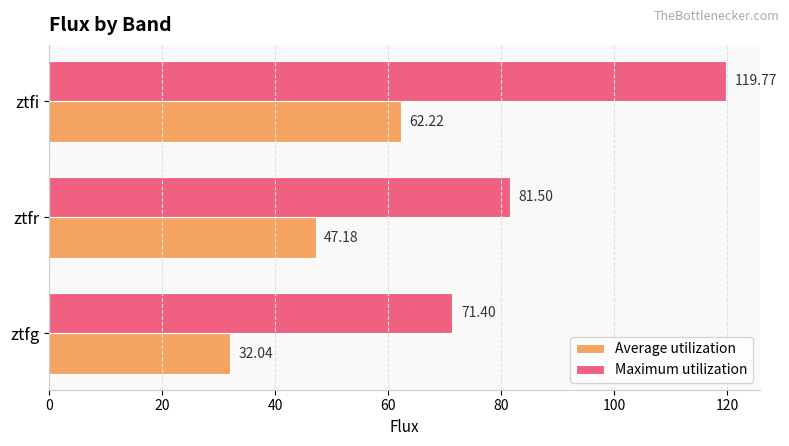

How many values in the Average utilization series exceed 47?

2